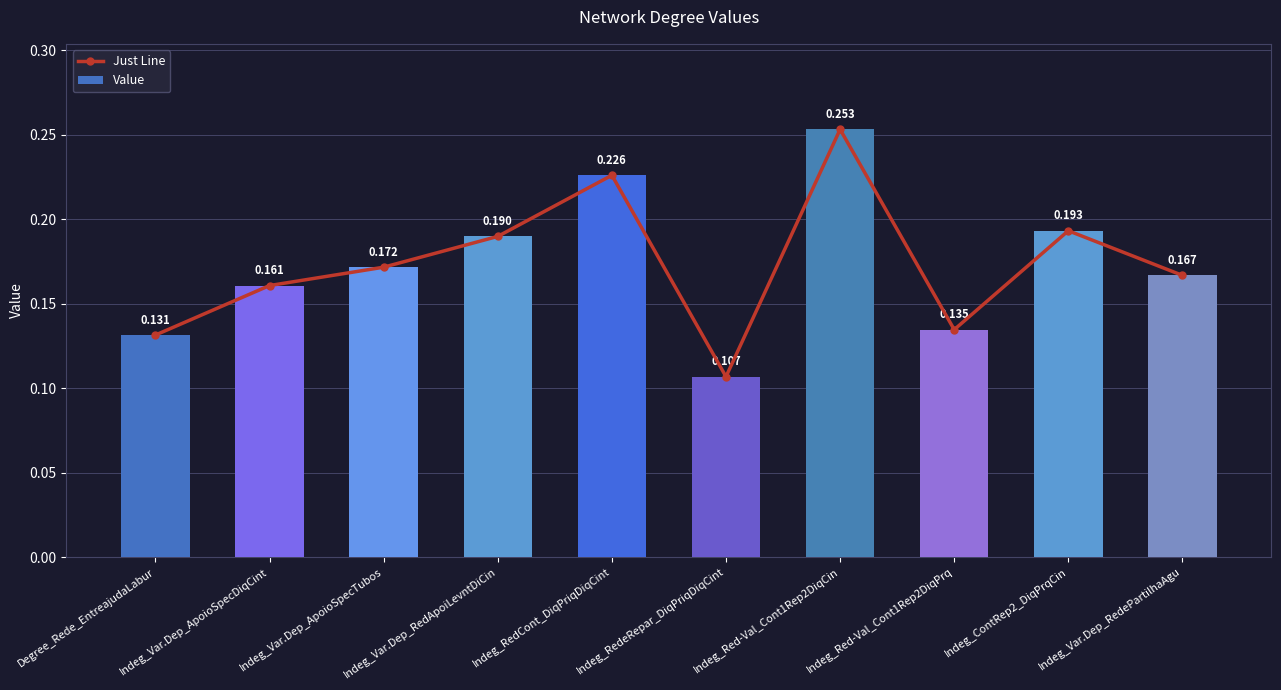

How many series are shown in this chart?

2